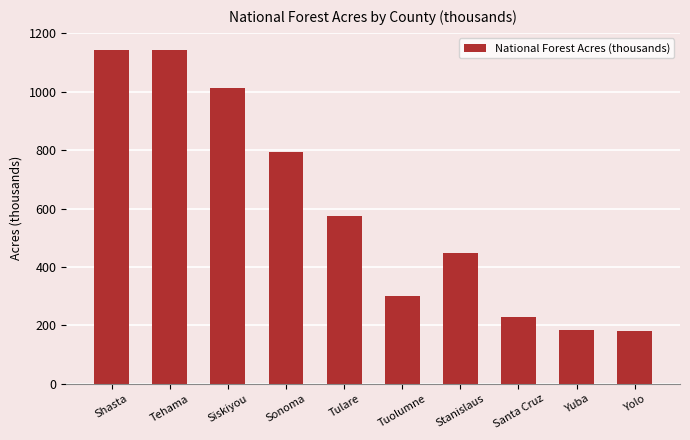

What is the label of the 1st bar from the left?

Shasta